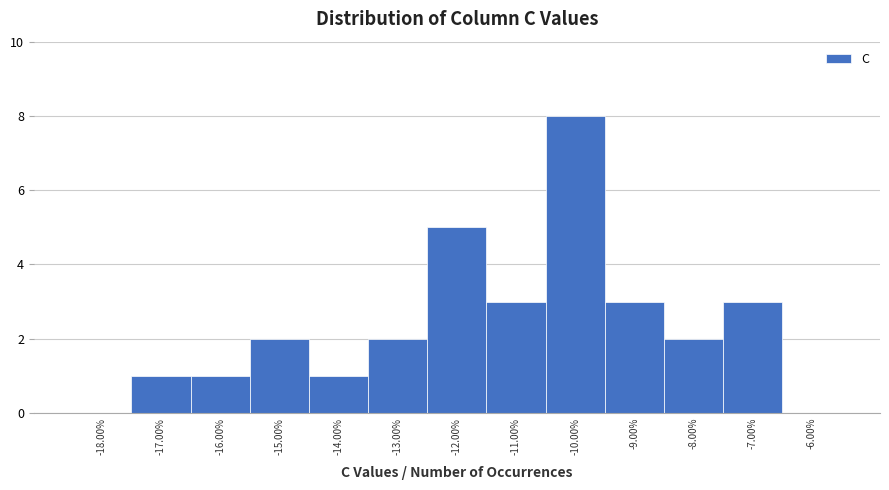

Reading left to right, list all the values displayed in this chart.

-18.00%=0	-17.00%=1	-16.00%=1	-15.00%=2	-14.00%=1	-13.00%=2	-12.00%=5	-11.00%=3	-10.00%=8	-9.00%=3	-8.00%=2	-7.00%=3	-6.00%=0